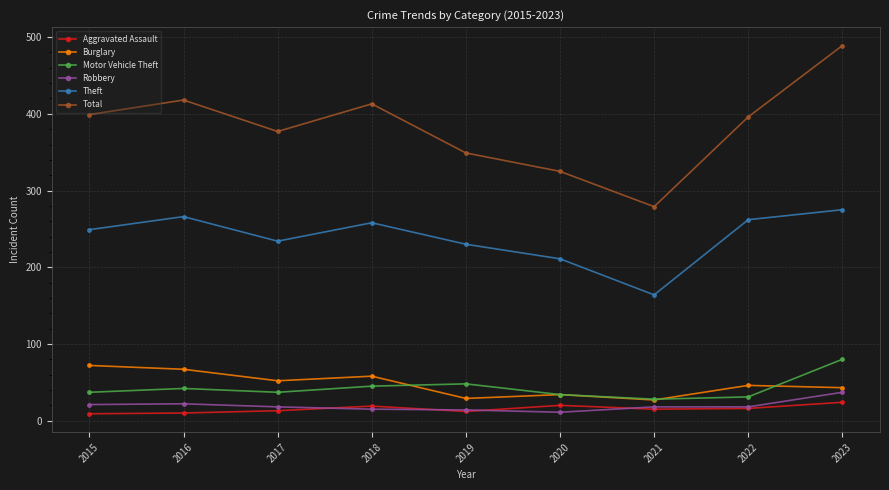

At how many categories does at least one series exceed 176?

9